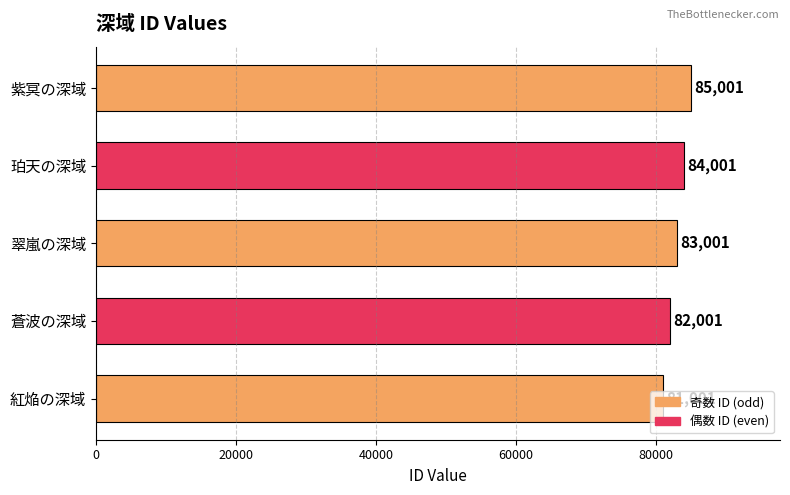

How many distinct data groups are displayed?

1